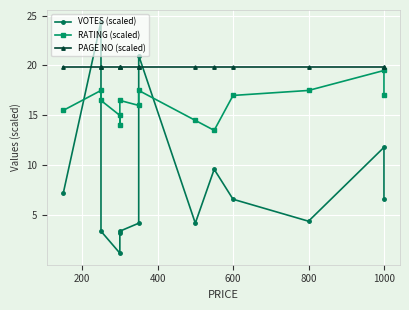

At how many categories does at least one series exceed 16?

14